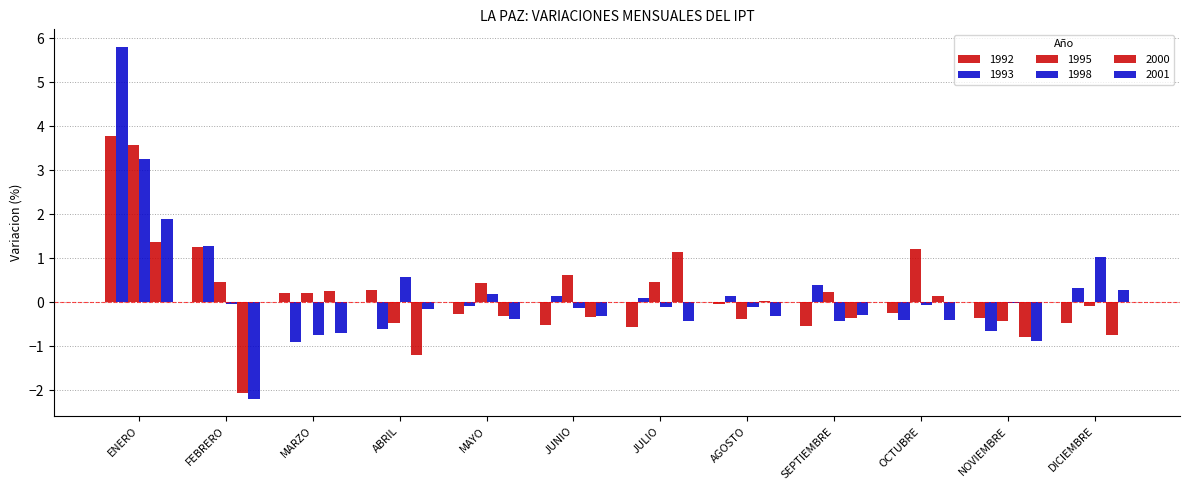

What is the label of the 1st bar from the left?

ENERO